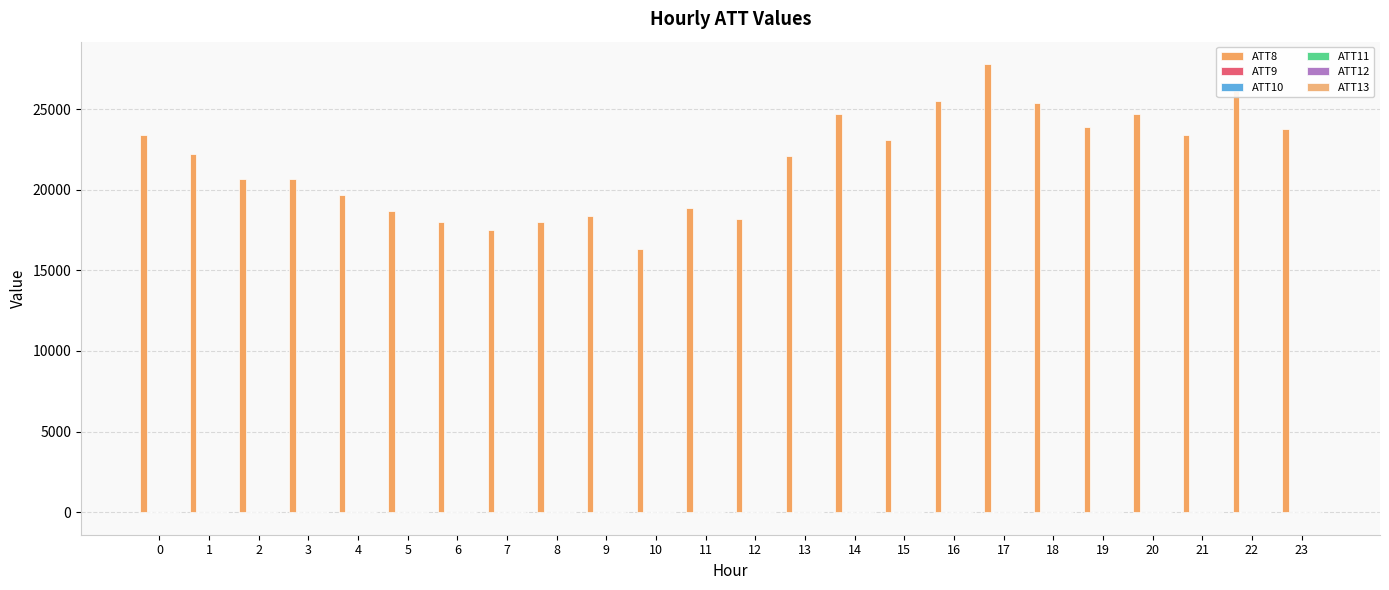

Does the chart contain stacked bars?

No